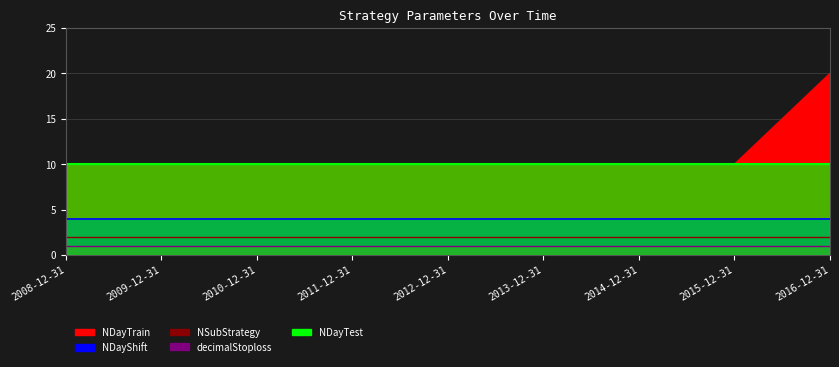

What is the total value across all series at 2012-12-31?

27.0